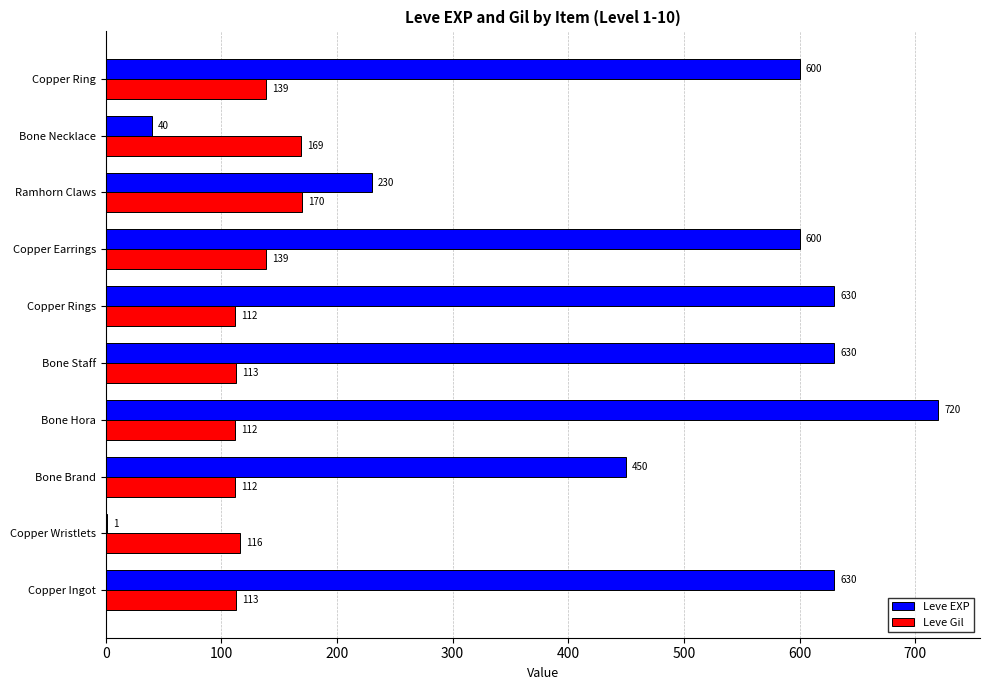

At which label is Leve EXP closest to 360?

Bone Brand